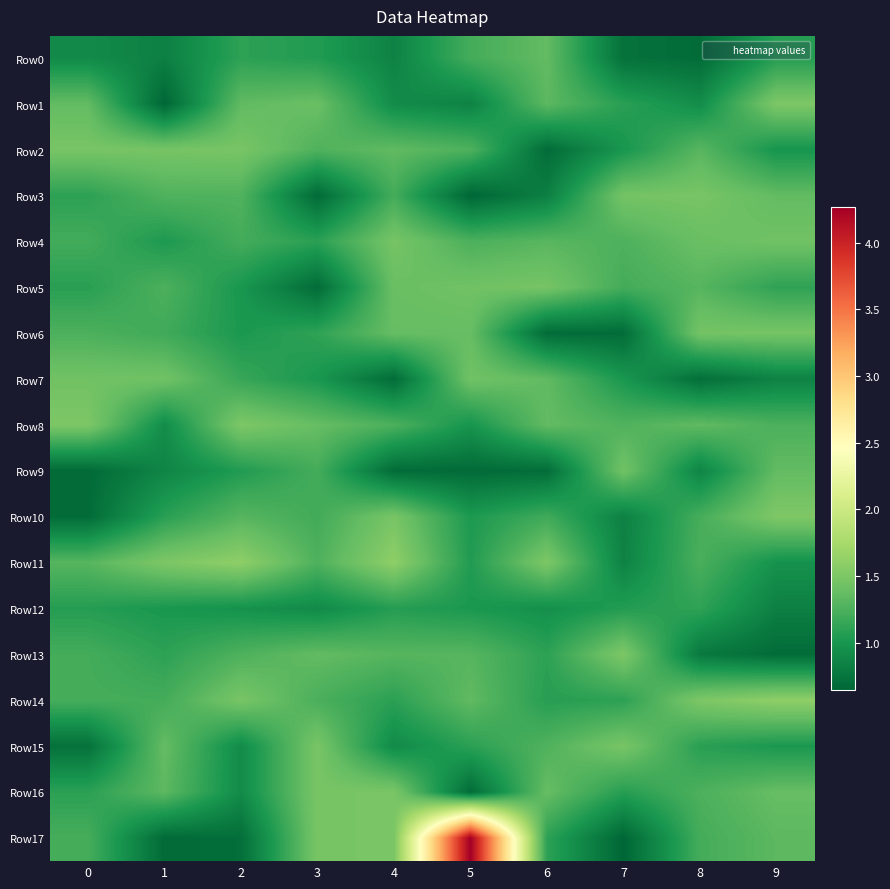

Which label corresponds to the smallest value in the chart?

1